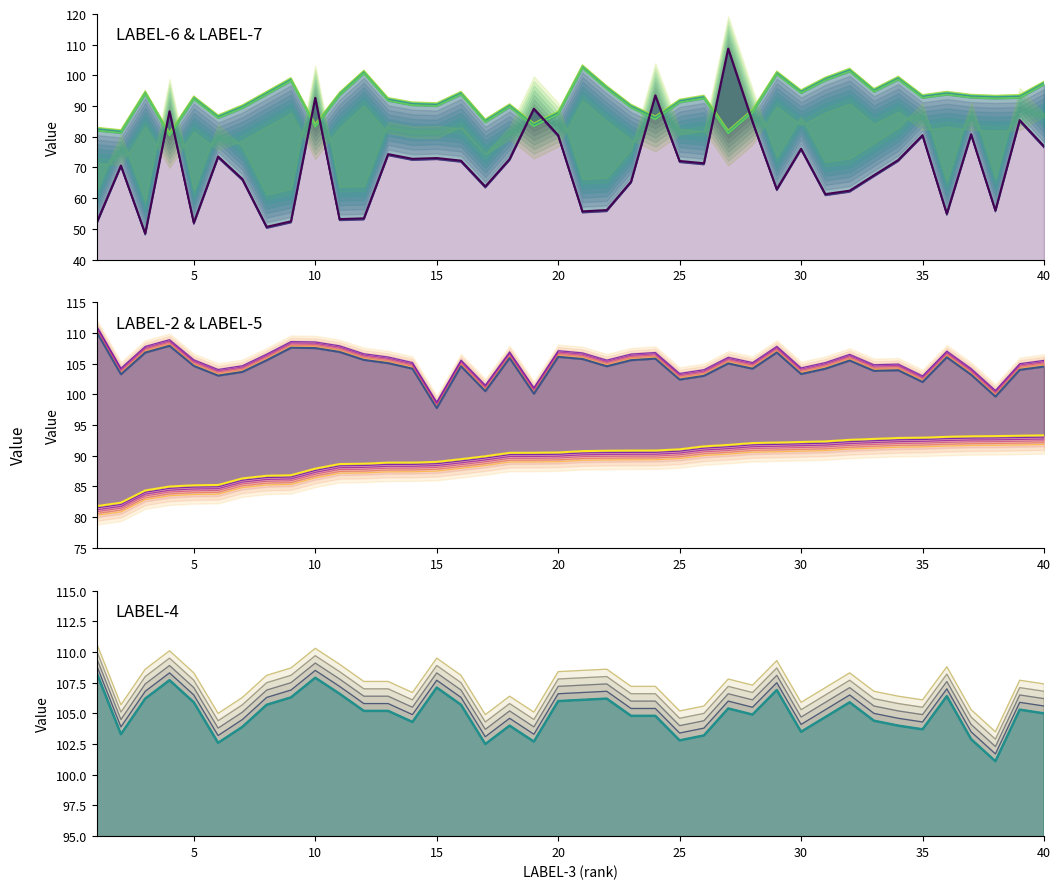

How many categories are shown in the chart?

40